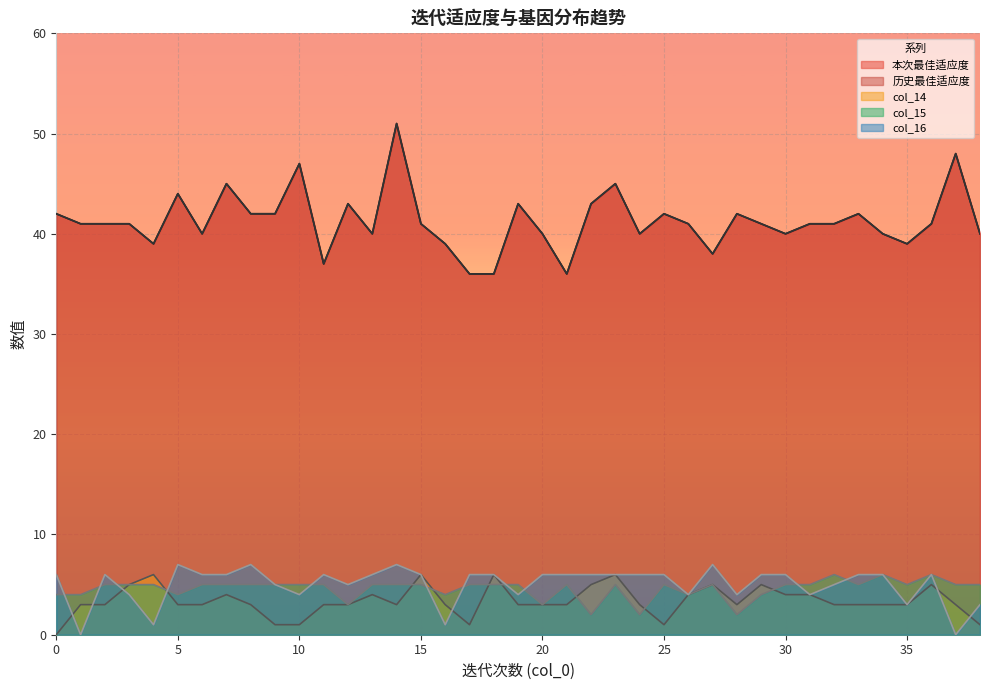

Which has a higher value, 37 or 26?

37